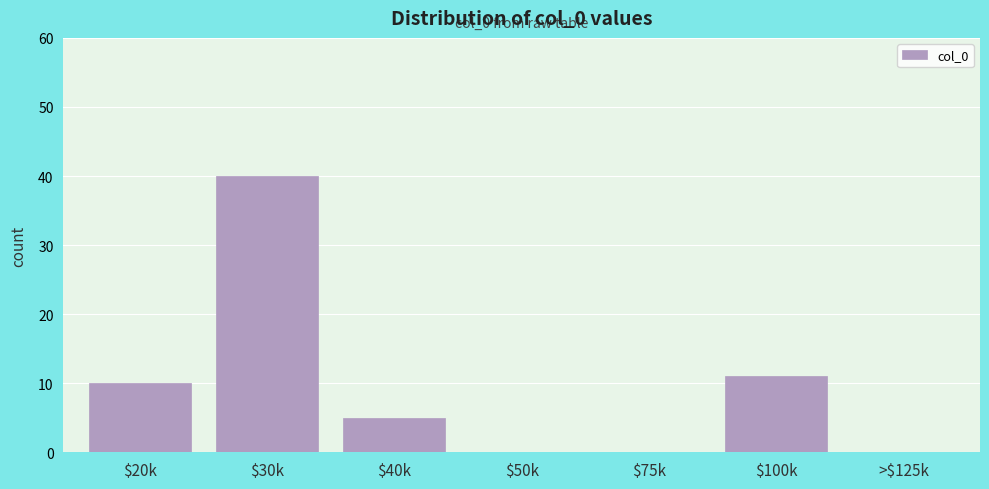

Is it true that the value at >$125k is 15?

False